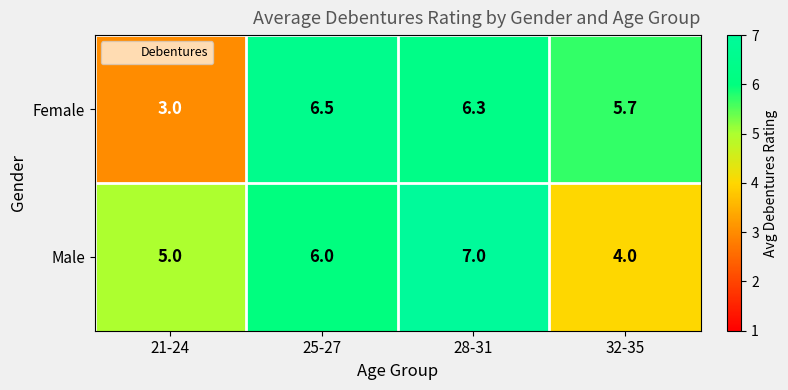

Which series has the widest spread of values?

Female